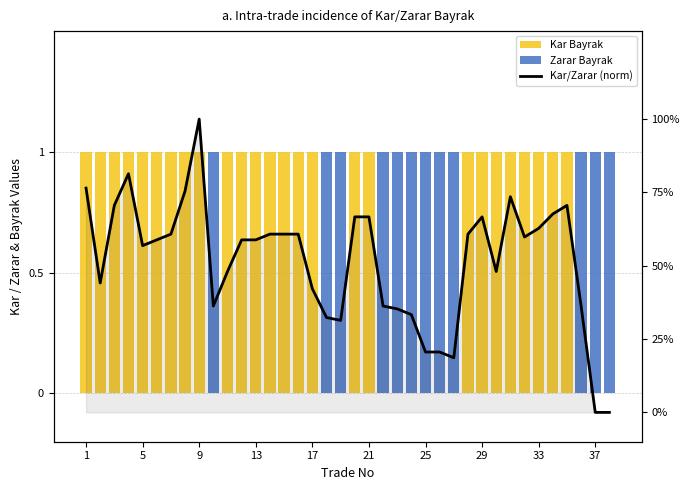

At how many categories does at least one series exceed 0?

38